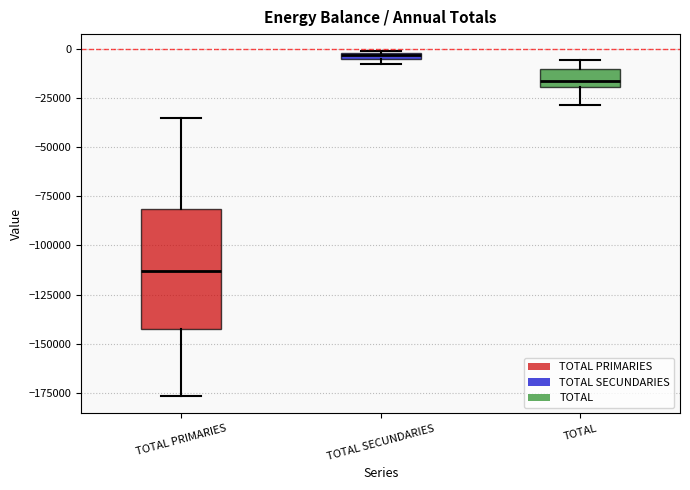

Which box has the highest median line?

TOTAL SECUNDARIES